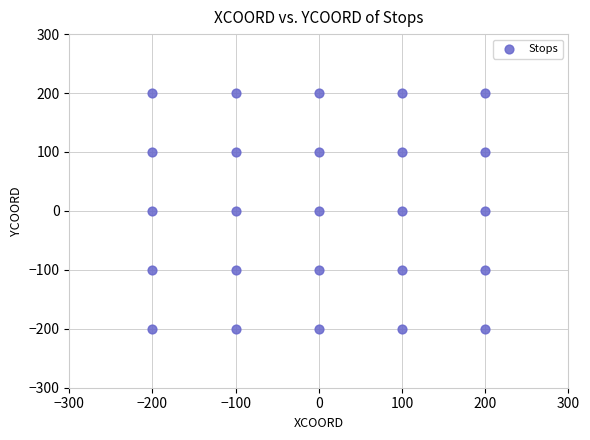

What is the range of Y values (max minus min)?

400